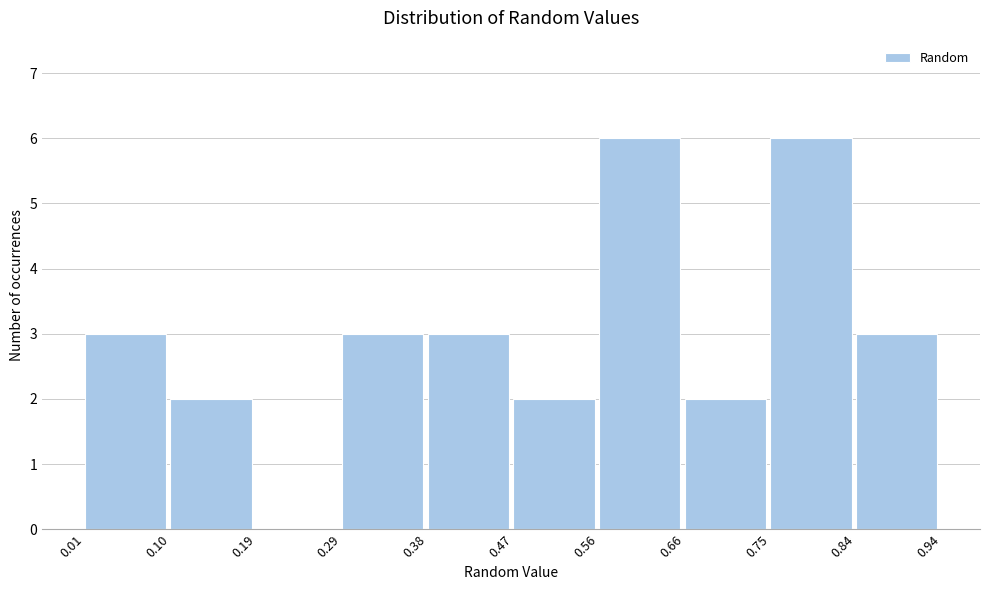

Reading left to right, list every bar in this chart as the range it spans on the x-axis followed by its height. The values are not printed on the chart, so give them approximately, as read against the axis.

0.01 to 0.10: 3
0.10 to 0.19: 2
0.19 to 0.29: 0
0.29 to 0.38: 3
0.38 to 0.47: 3
0.47 to 0.56: 2
0.56 to 0.66: 6
0.66 to 0.75: 2
0.75 to 0.84: 6
0.84 to 0.94: 3